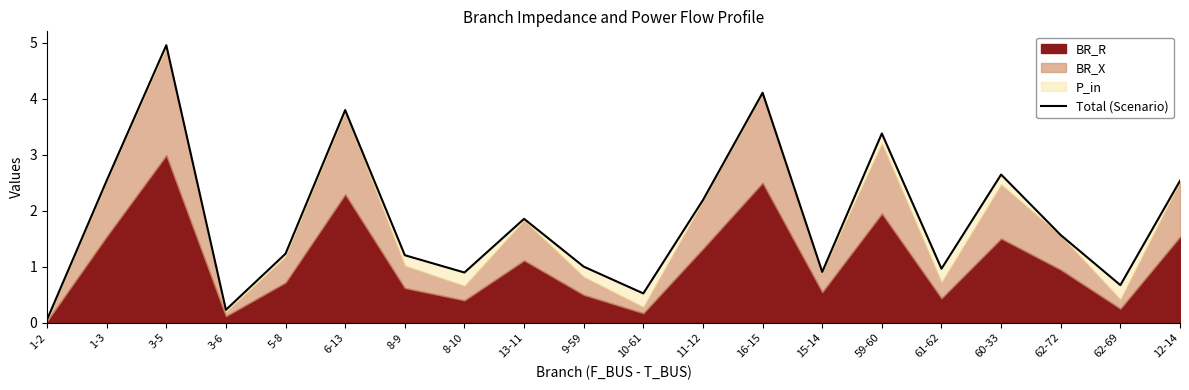

True or false: the data shows 1.4 at 8-10.

False